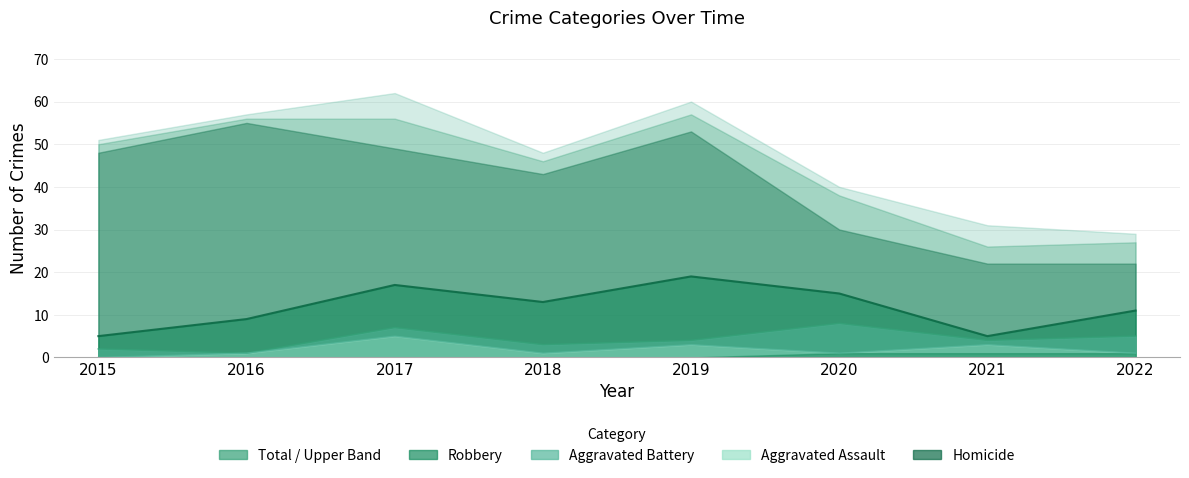

What is the value of the Aggravated Battery point at the 8th from the left?

5